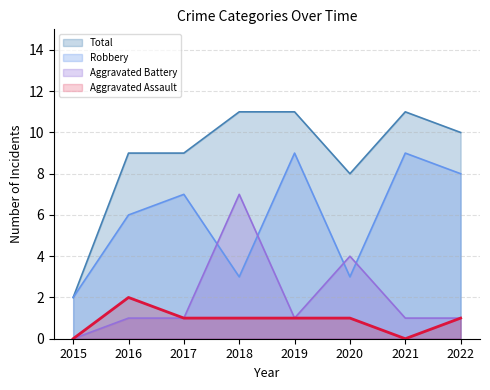

At 2015, list the series in order from largest to smallest.

Robbery, Total, Aggravated Assault, Aggravated Battery